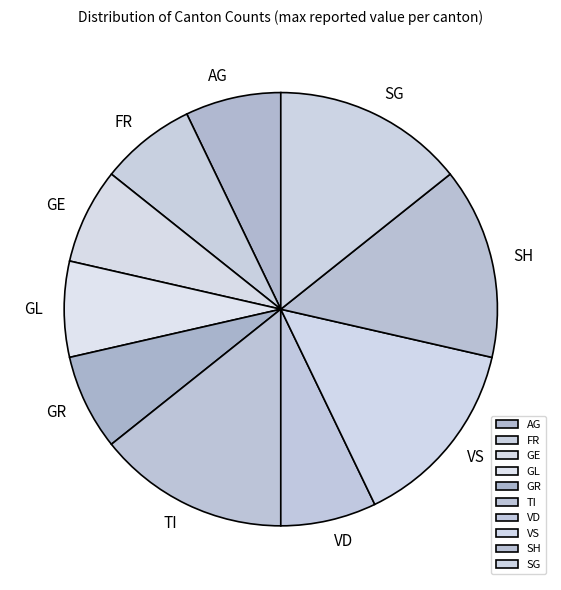

Is there any slice that represents more than half of the pie?

No